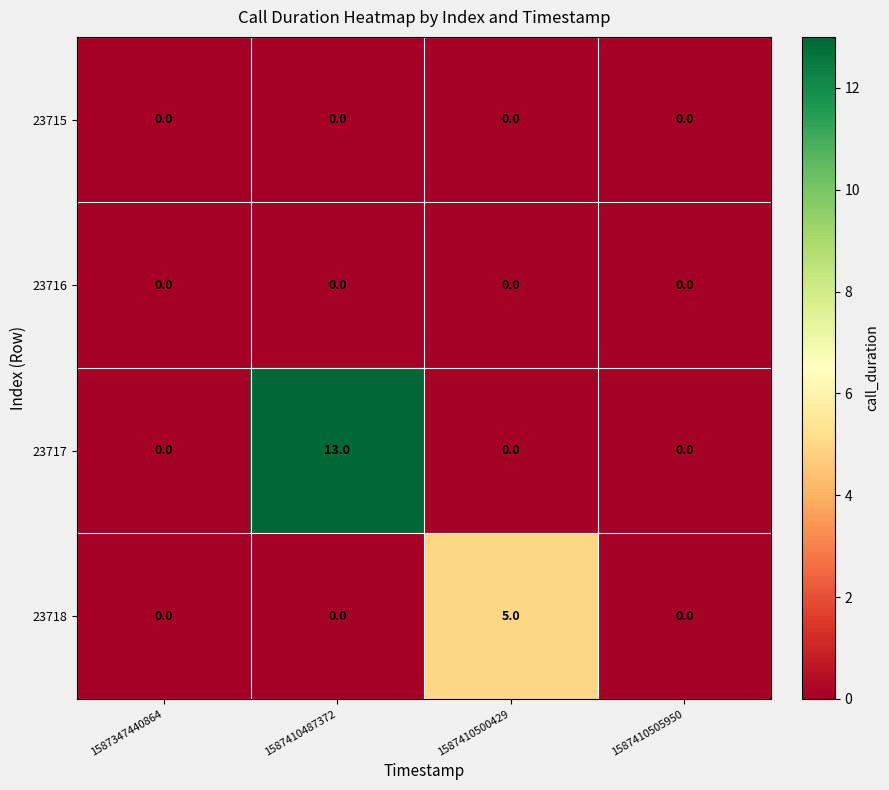

Which series changed the most between 1587410487372 and 1587410500429?

23717